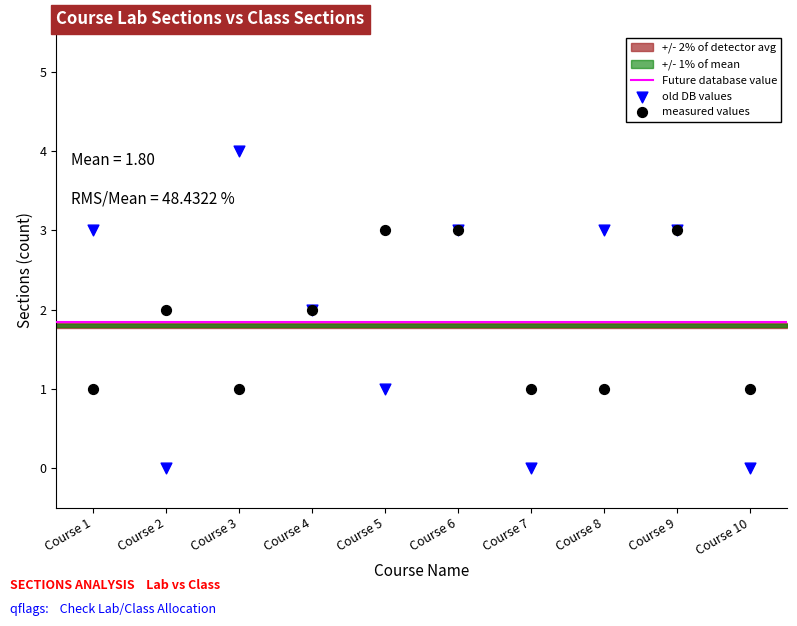

Which series has the widest spread of Y values?

old DB values